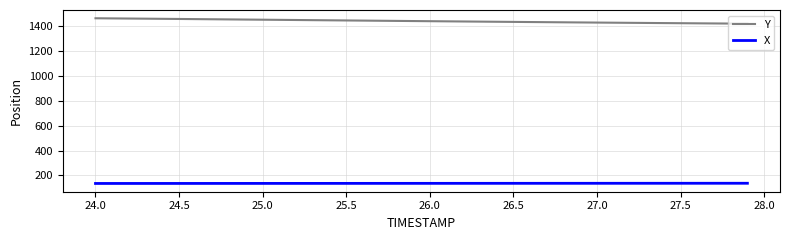

What is the difference between the maximum and second lowest values in the X series?

1.6